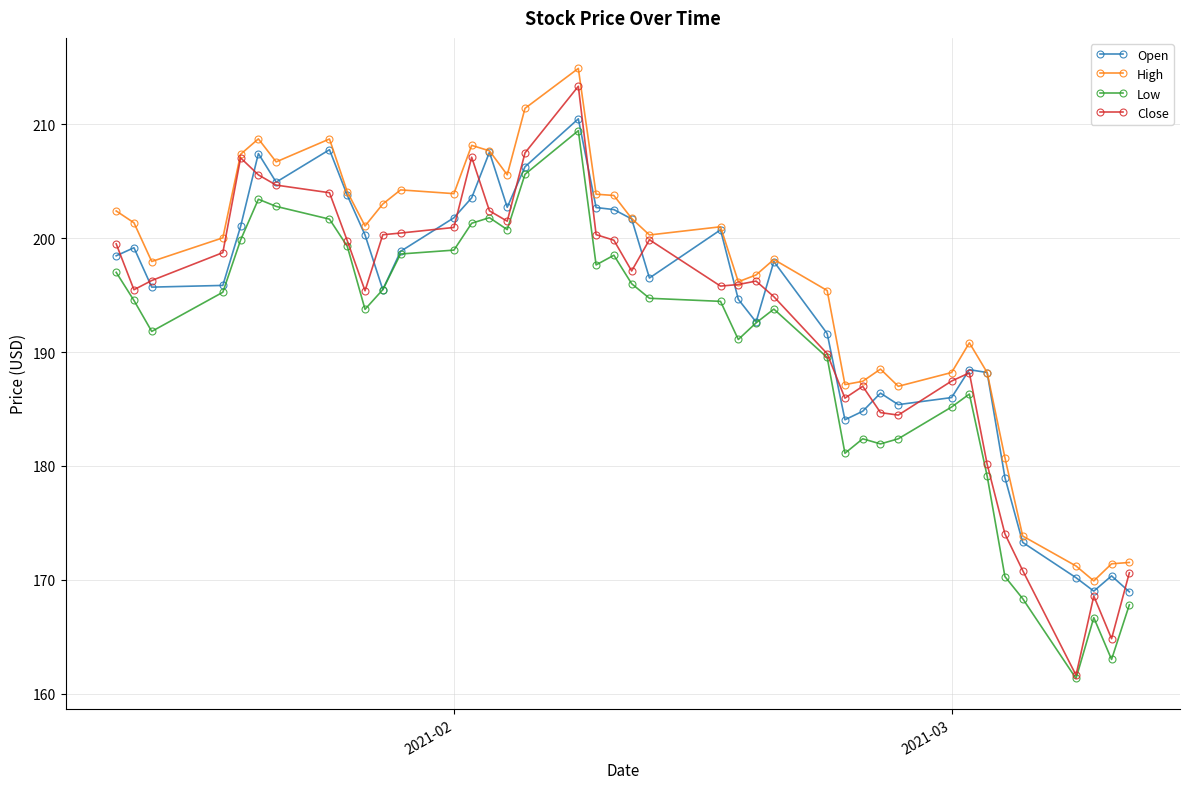

How many series are shown in this chart?

4